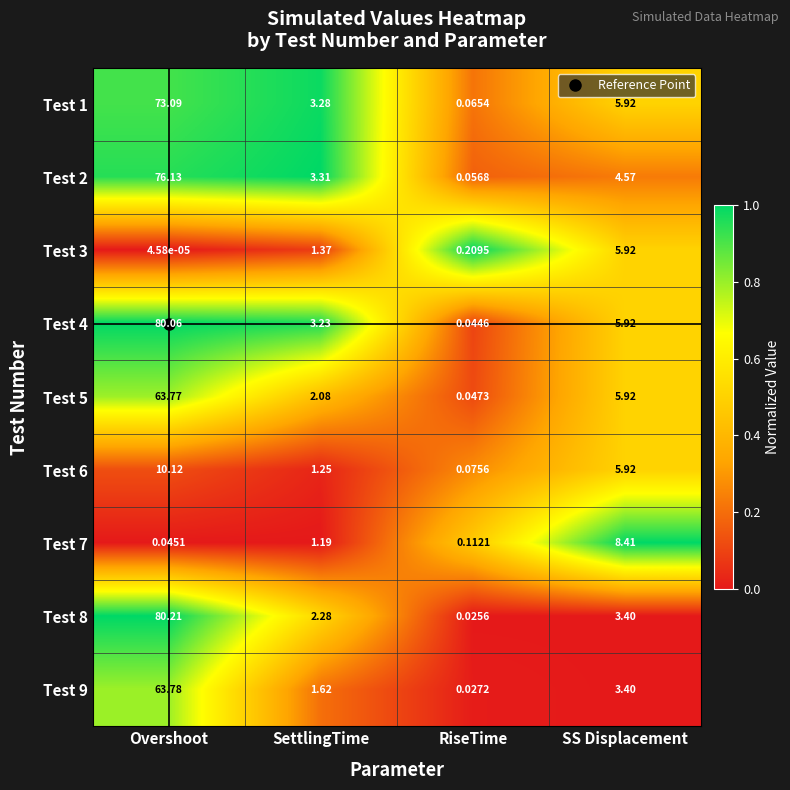

List the labels in order of Test 5 value, largest first.

Overshoot, SS Displacement, SettlingTime, RiseTime